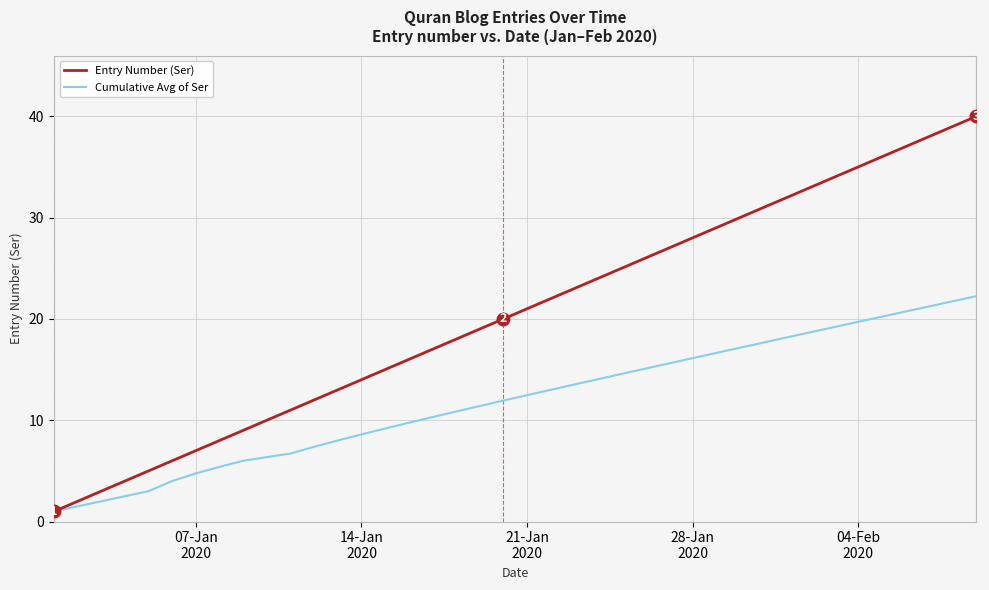

List the series in order of their overall mean, lowest first.

Cumulative Avg of Ser, Entry Number (Ser)